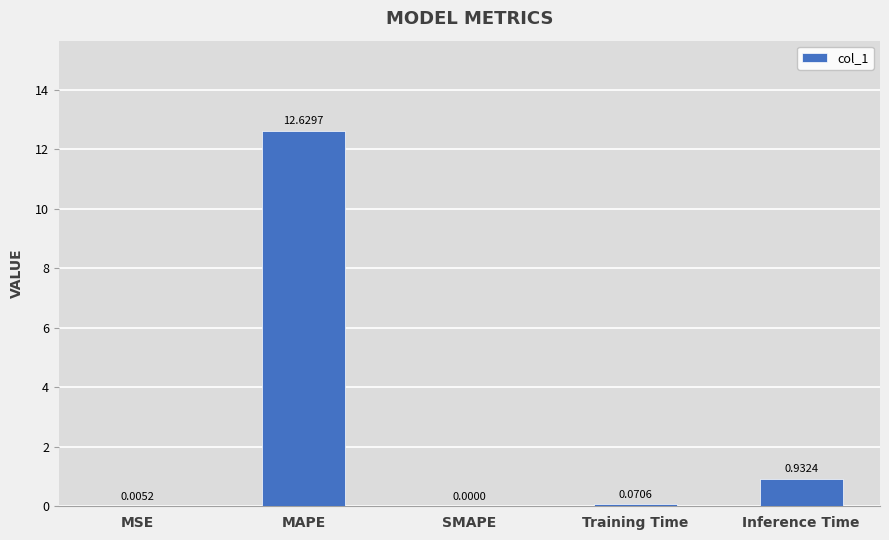

What is the maximum value shown in the chart?

12.6